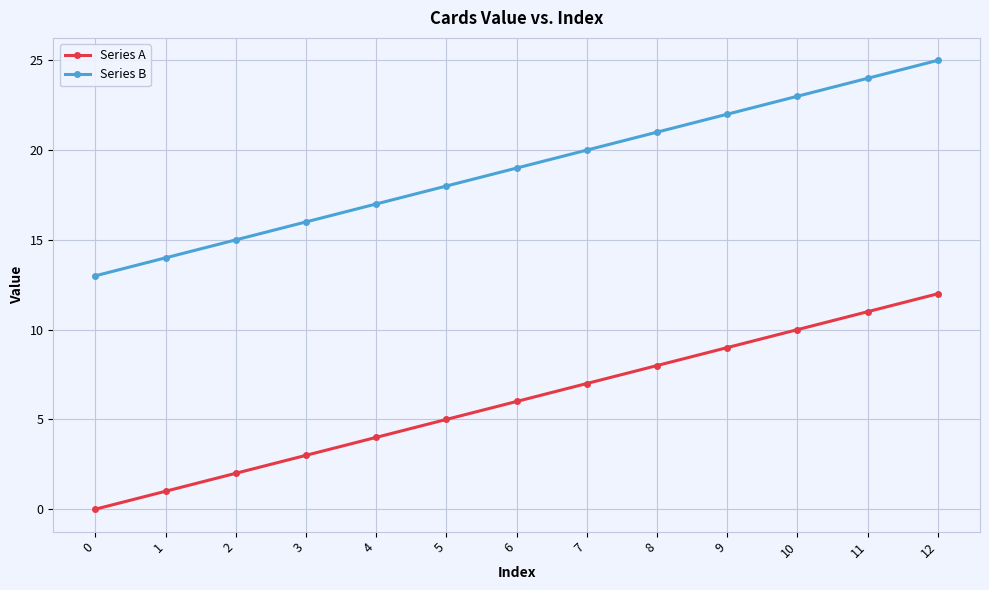

Count the number of data series in this chart.

2